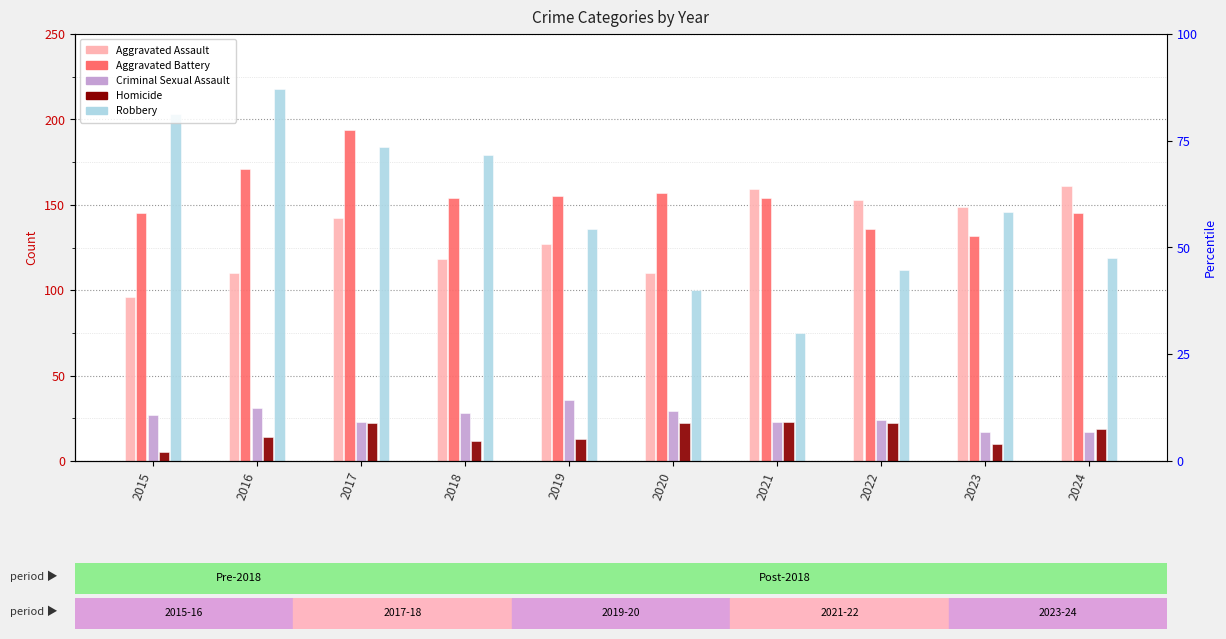

Read the Aggravated Battery value at 2024.

145